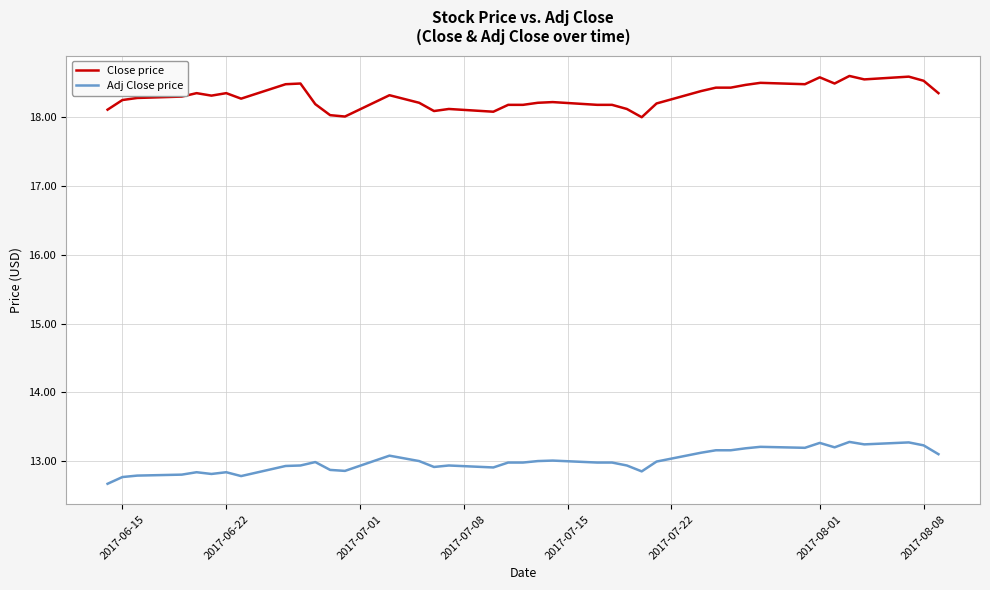

List the series in order of their overall mean, lowest first.

Adj Close price, Close price